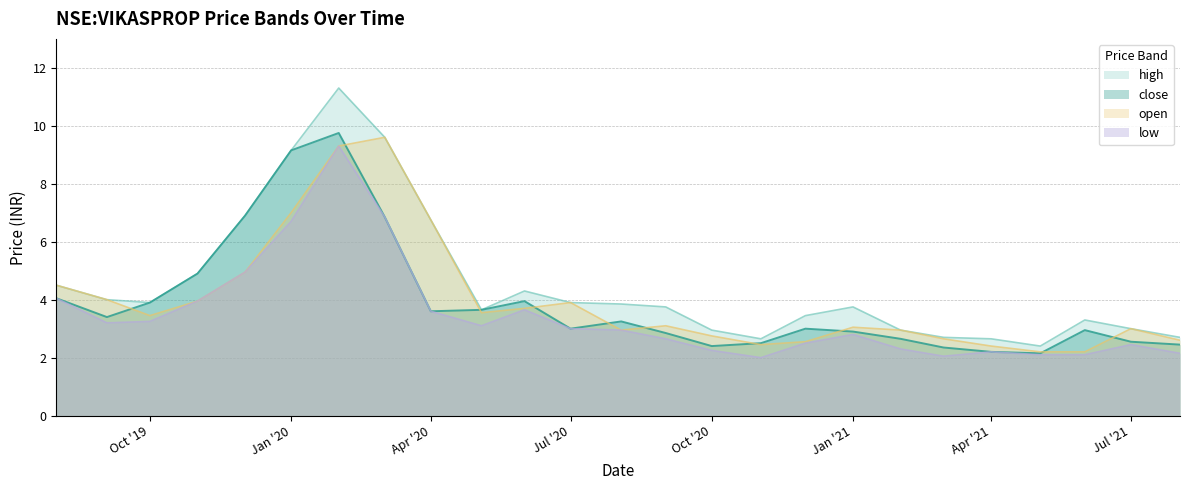

Which series has the largest total across all categories?

high